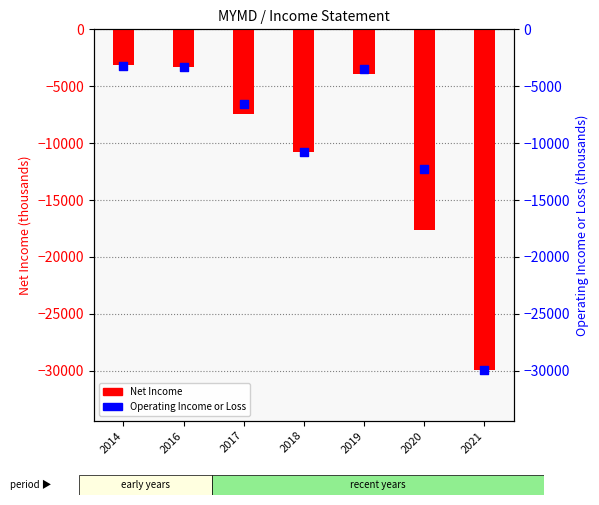

At how many categories does at least one series exceed -29065?

6